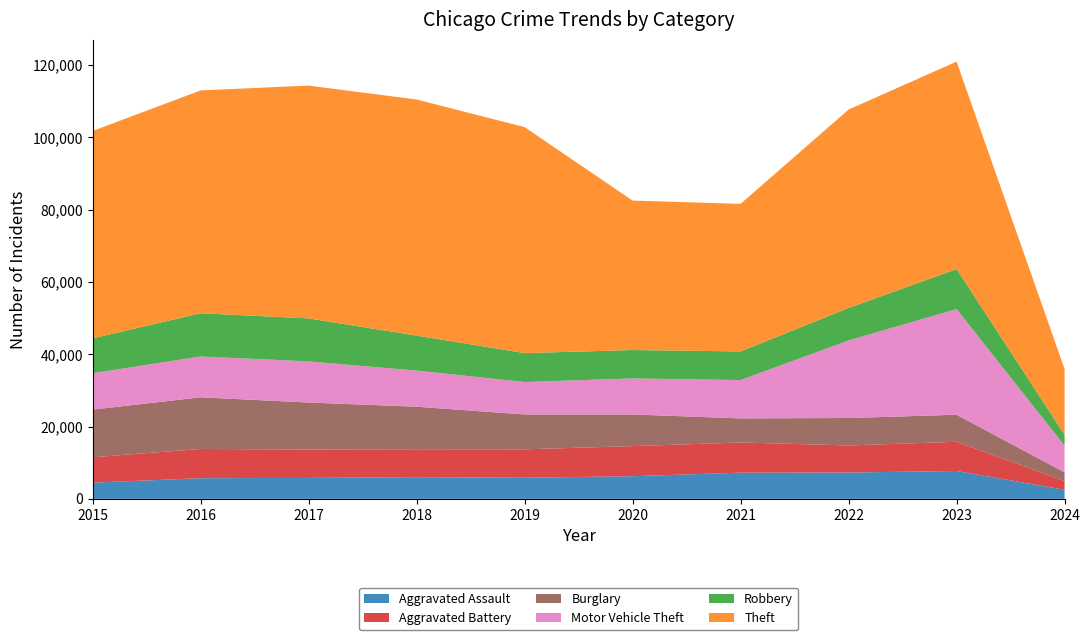

Reading left to right, transcribe all the data shown in this chart.

Aggravated Assault: 4480	5712	5793	6001	5841	6265	7242	7280	7708	2515
Aggravated Battery: 7019	8086	7845	7735	7858	8319	8347	7488	8076	2428
Burglary: 13184	14289	13001	11747	9638	8758	6662	7592	7477	2381
Motor Vehicle Theft: 10068	11285	11380	9984	8977	9959	10602	21459	29236	7386
Robbery: 9638	11960	11880	9681	7995	7855	7920	8962	11057	3023
Theft: 57350	61623	64386	65288	62494	41332	40809	54874	57365	18175